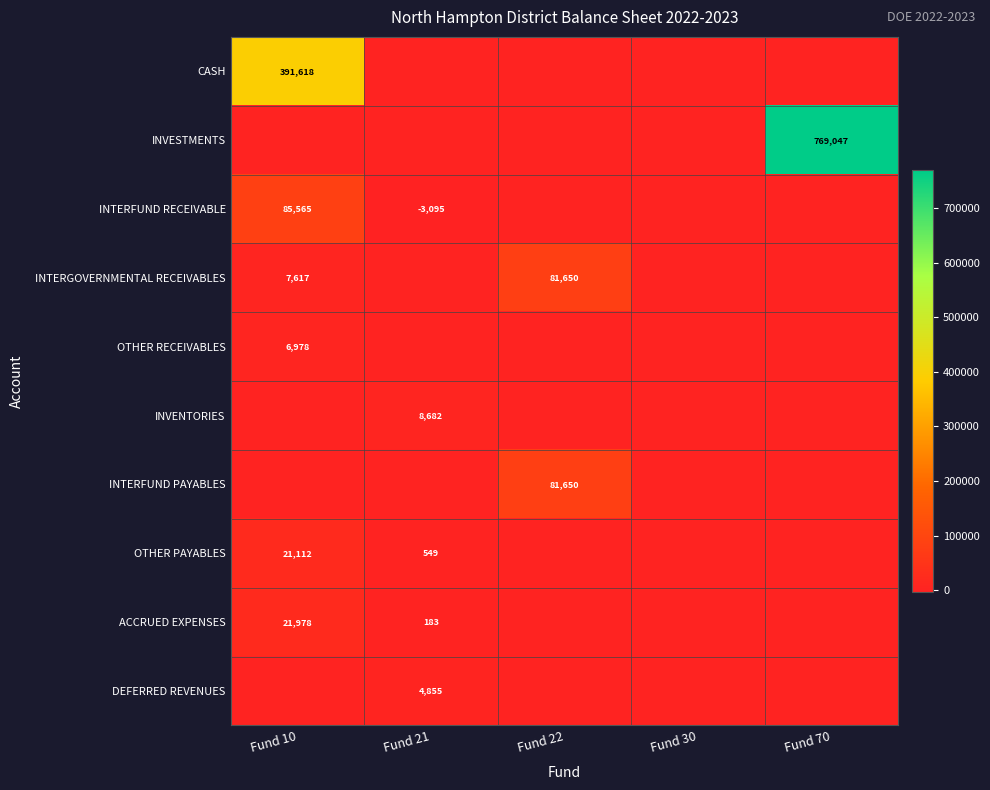

Is it true that OTHER RECEIVABLES equals 6978 at Fund 10?

True